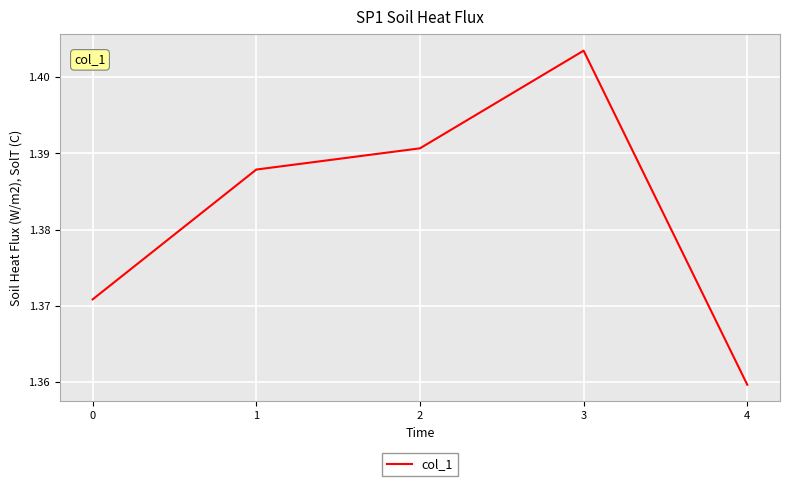

The chart shows a value of 0.4 at 1. True or false?

False